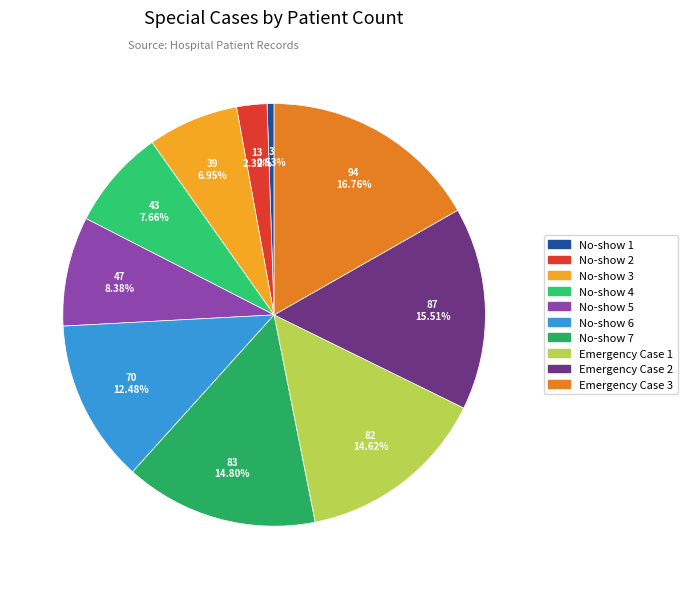

To the nearest percent, what is the average slice percentage?

10%